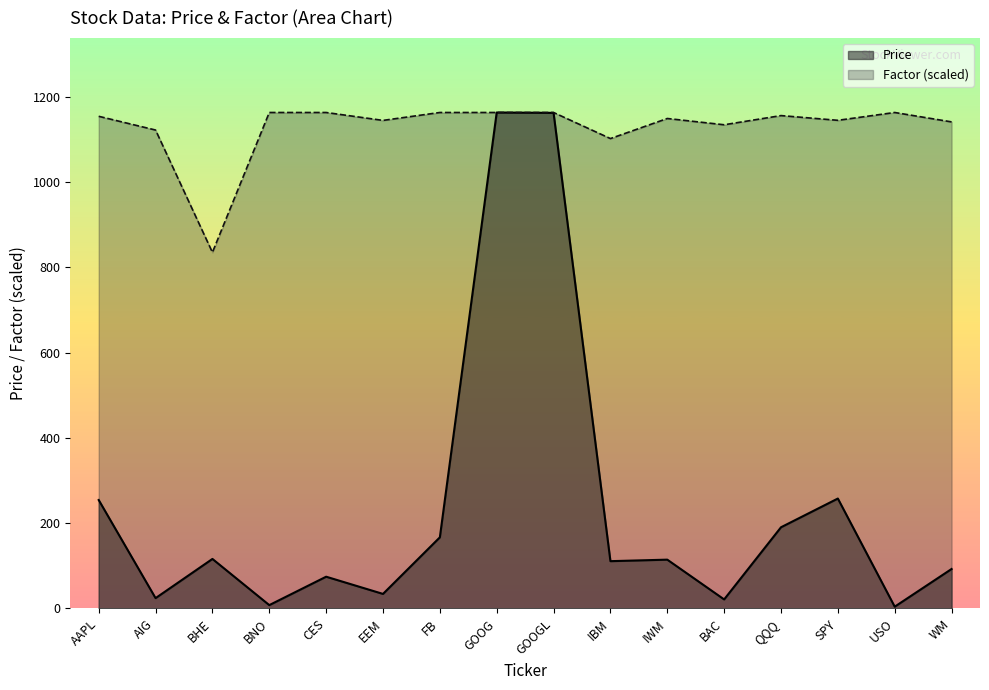

At which label does Price reach its peak?

GOOG